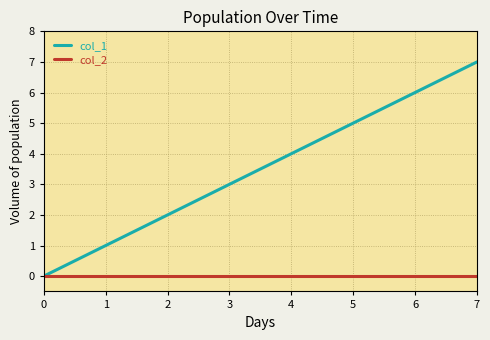

Which category has the highest value across all series?

7